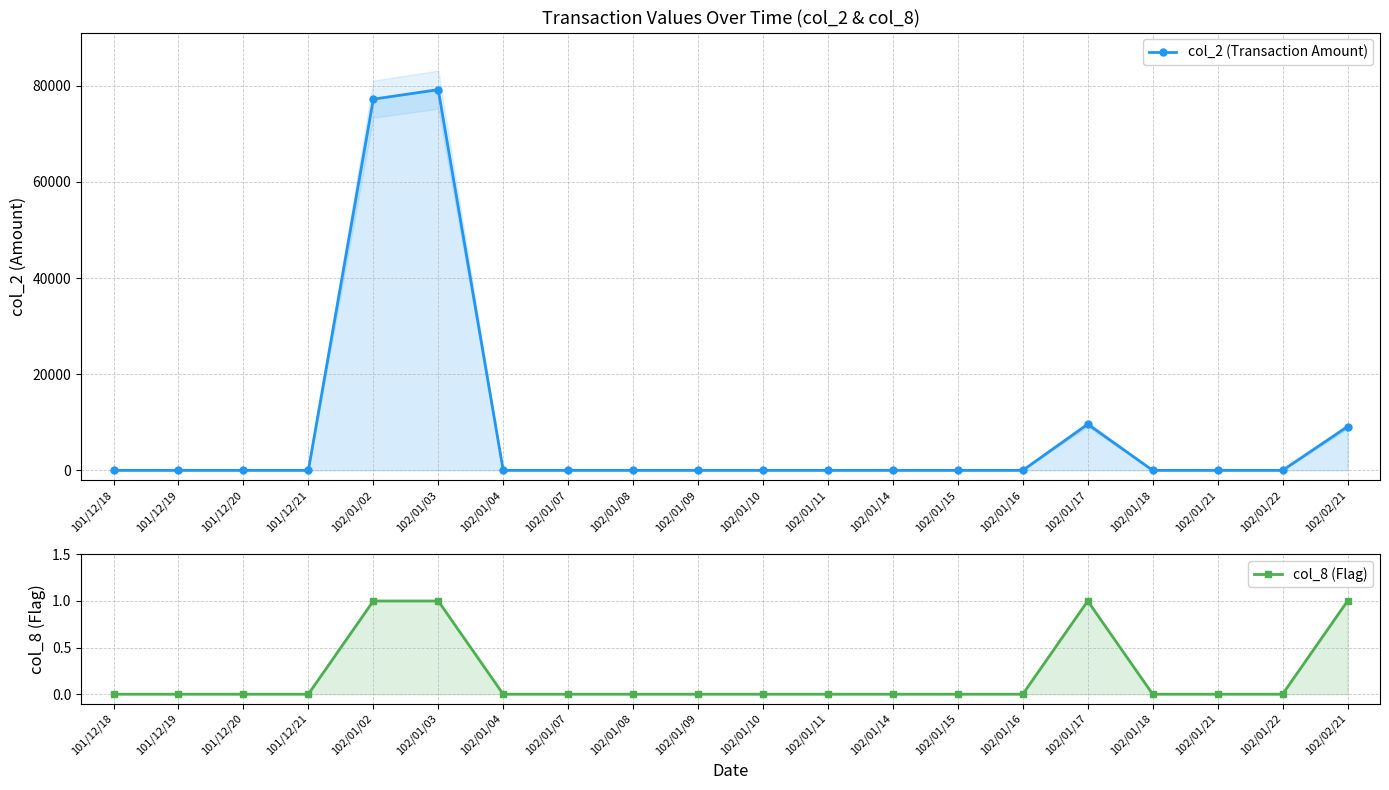

List the series in order of their peak value, lowest first.

col_8 (Flag), col_2 (Transaction Amount)